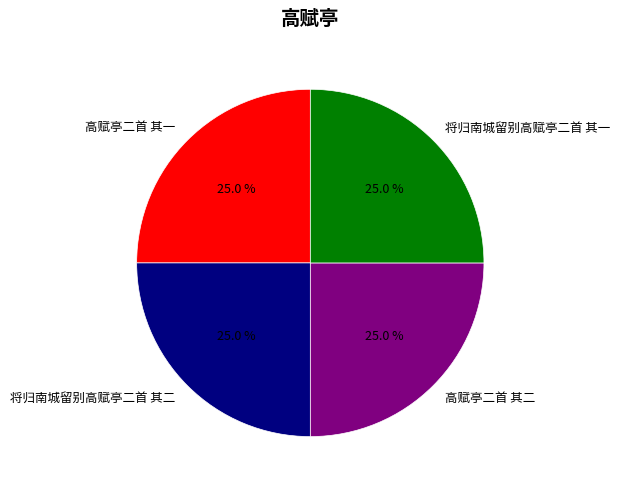

Does 高赋亭二首 其一 represent more than half of the total?

No